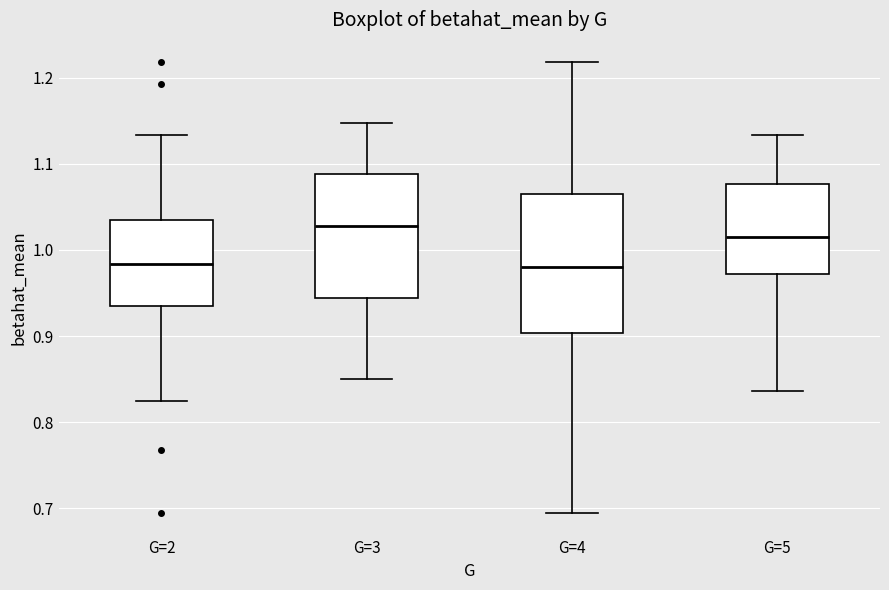

Reading left to right, read every box against the y-axis: the position of its median line, the range the box covers, and the ends of its whiskers. The values are not printed on the chart, so give them approximately, as read against the axis.

G=2: median 0.98, box 0.93 to 1.03, whiskers 0.83 to 1.13
G=3: median 1.03, box 0.94 to 1.09, whiskers 0.85 to 1.15
G=4: median 0.98, box 0.90 to 1.06, whiskers 0.69 to 1.22
G=5: median 1.02, box 0.97 to 1.08, whiskers 0.84 to 1.13